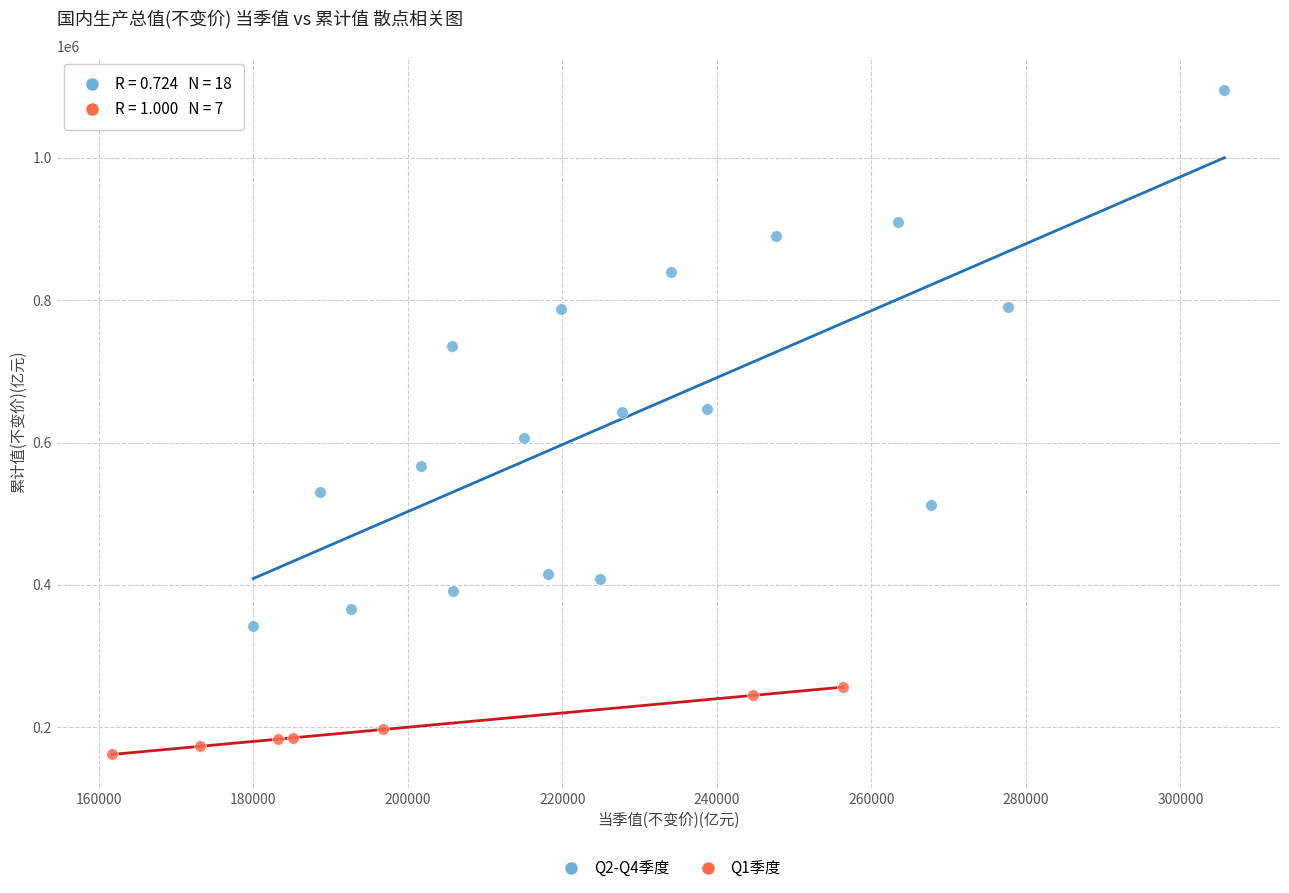

Which series reaches the maximum Y coordinate?

Q2-Q4季度